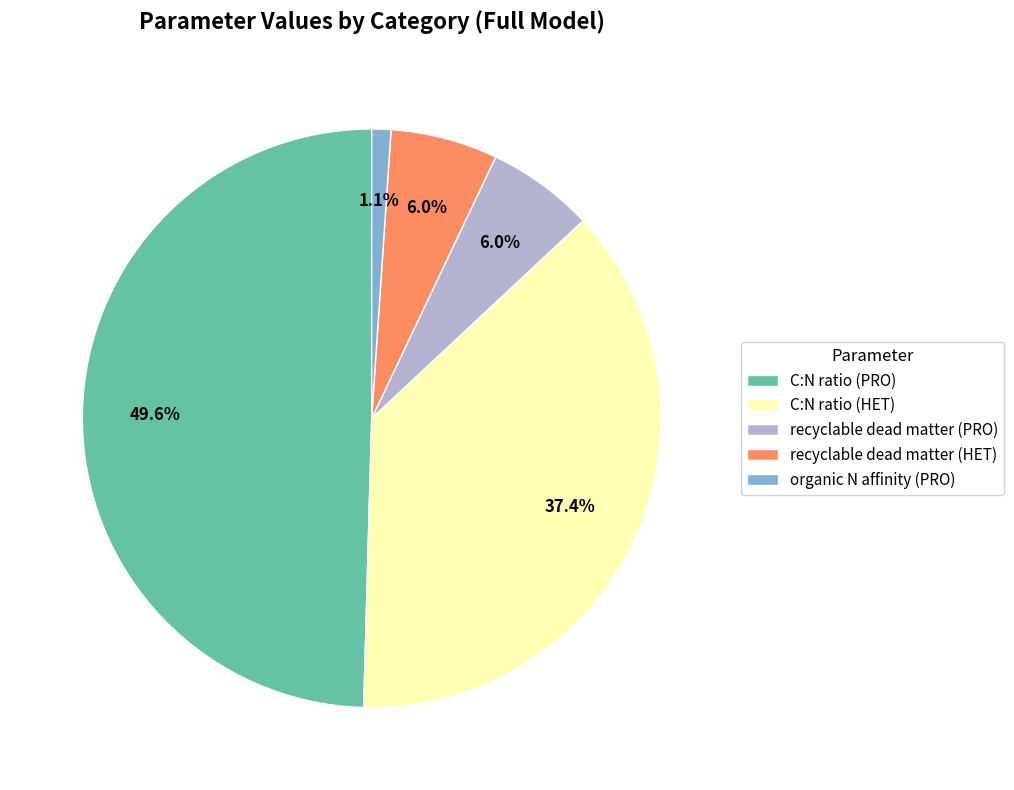

To the nearest percent, what is the difference between the largest and smallest slice percentages?

48%